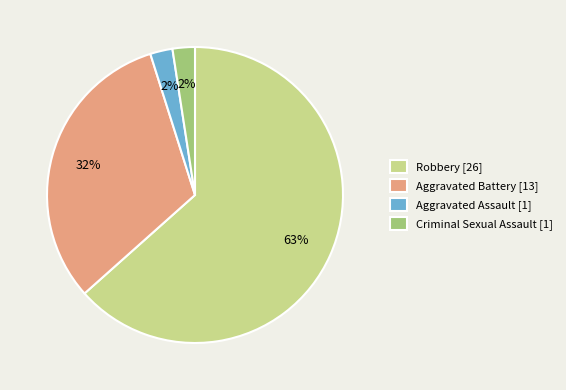

To the nearest percent, what is the combined percentage of Criminal Sexual Assault and Aggravated Battery?

34%